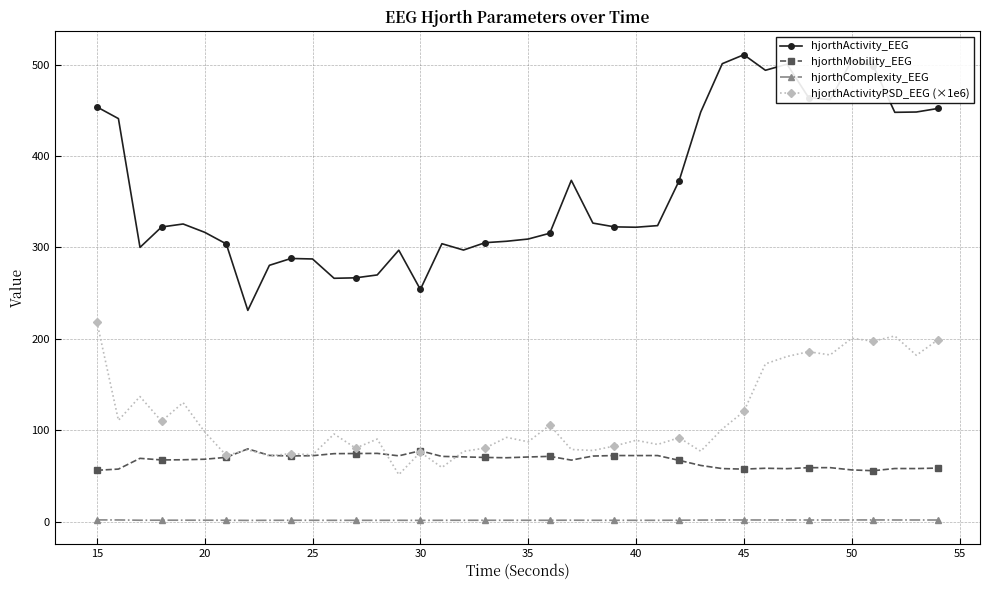

Which series has the largest range (max minus min)?

hjorthActivity_EEG